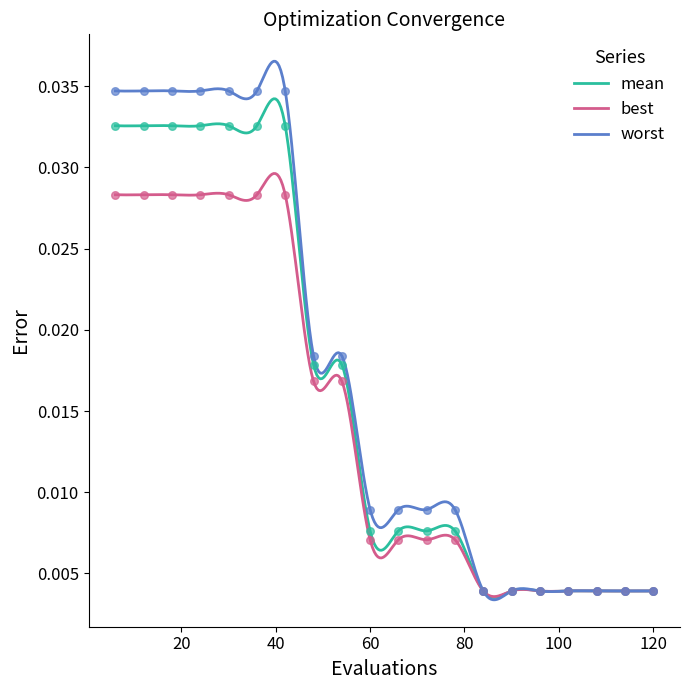

Which series reaches the minimum Y coordinate?

best